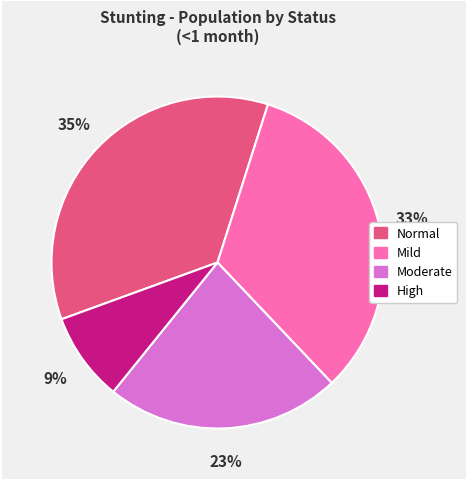

The High slice represents 1% of the pie. True or false?

False